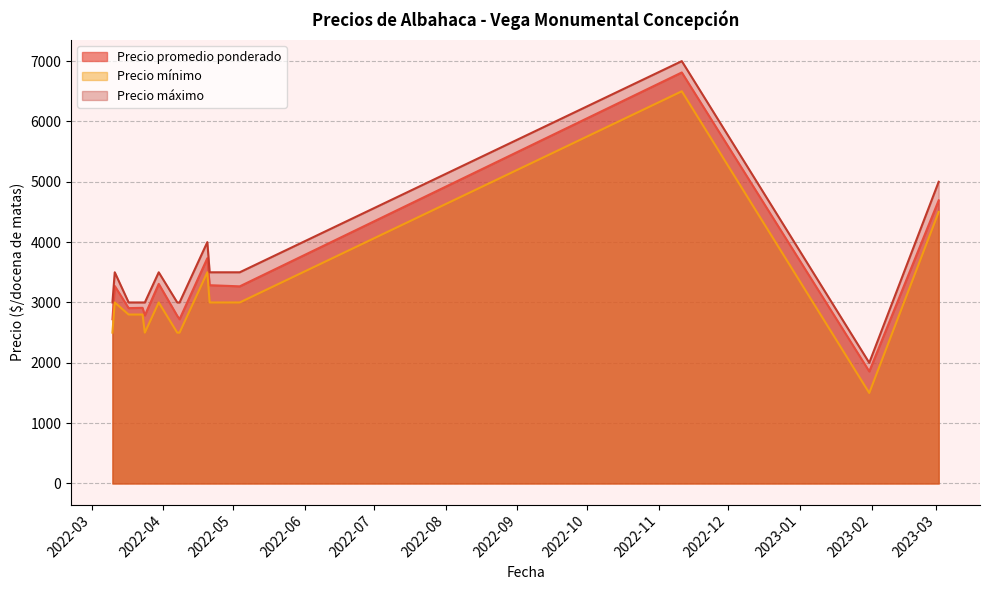

What is the highest value of the Precio promedio ponderado series?

6812